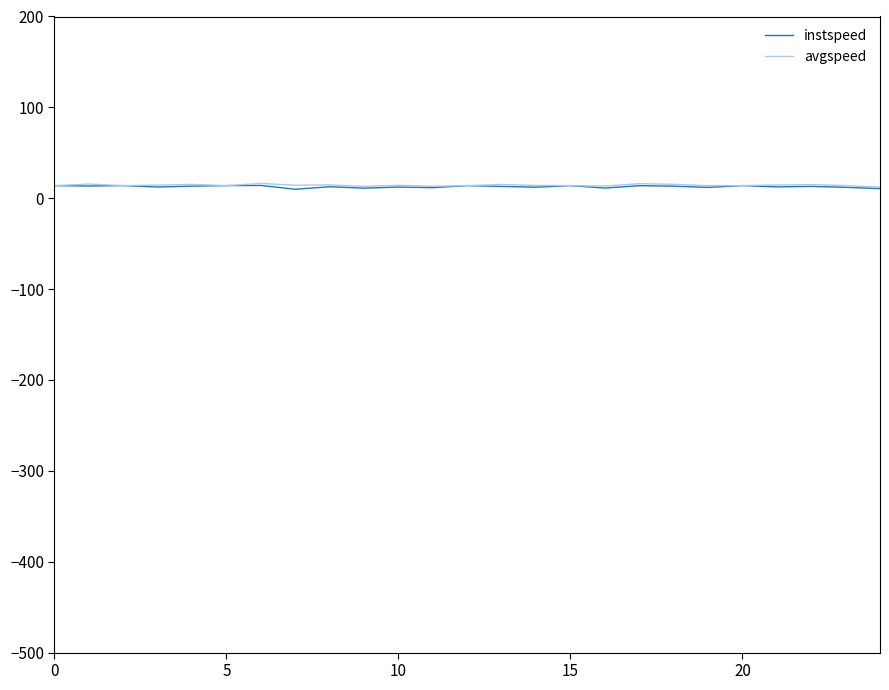

True or false: instspeed has more than 0 interior local peaks.

True